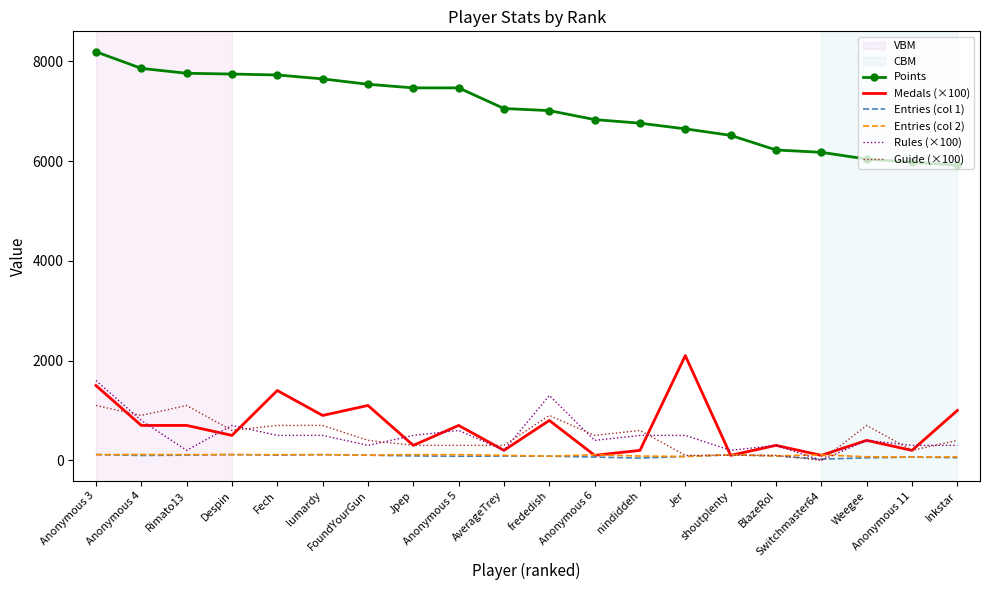

True or false: Rules (×100) and Points intersect in this chart.

False